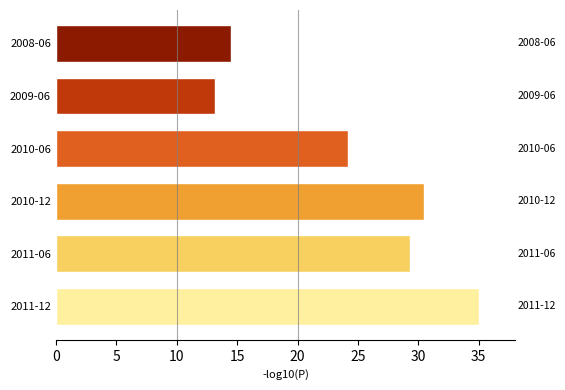

Which category has the lowest value across all series?

2009-06